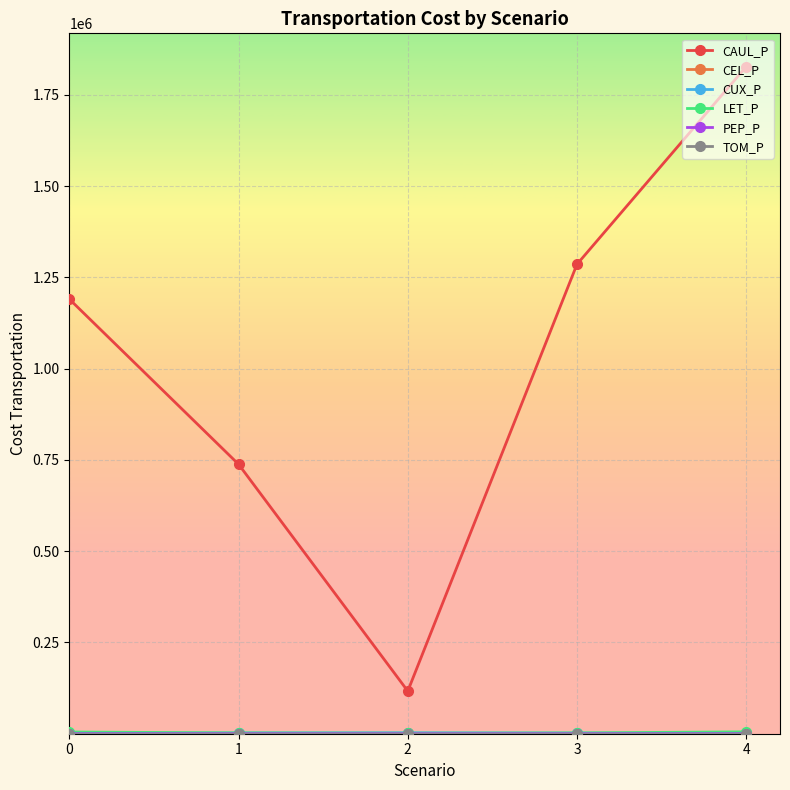

What is the maximum value shown in the chart?

1826792.9